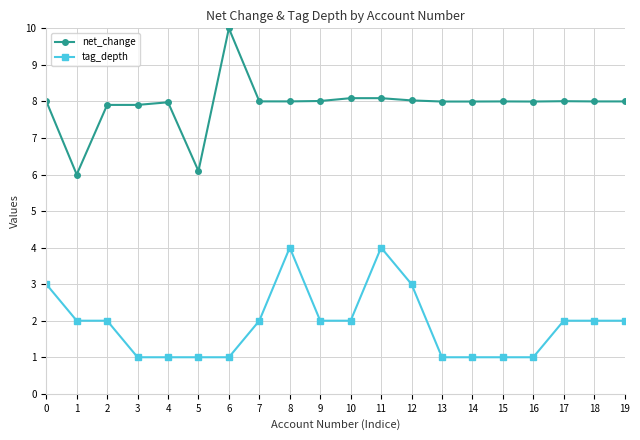

Rank the series by their maximum value, from lowest to highest.

tag_depth, net_change